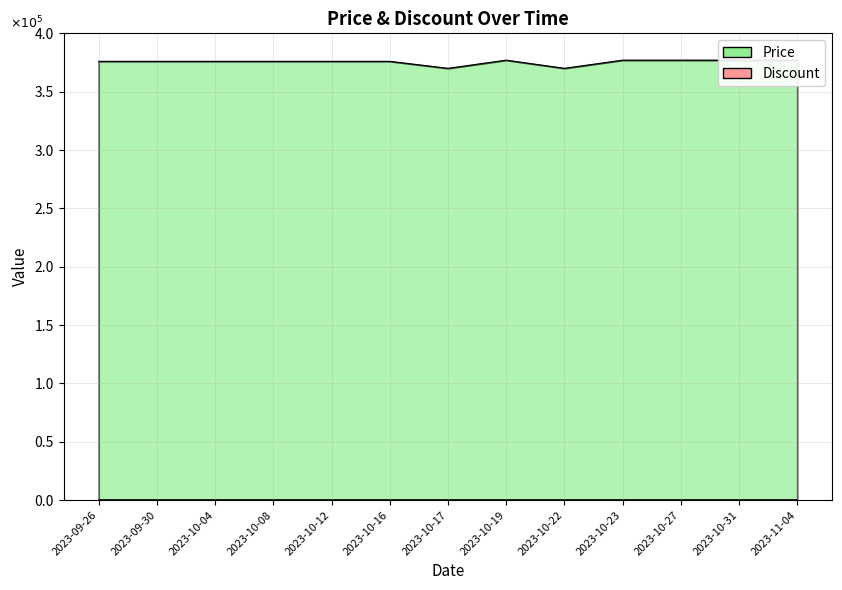

What position from the right is 2023-10-08?

10